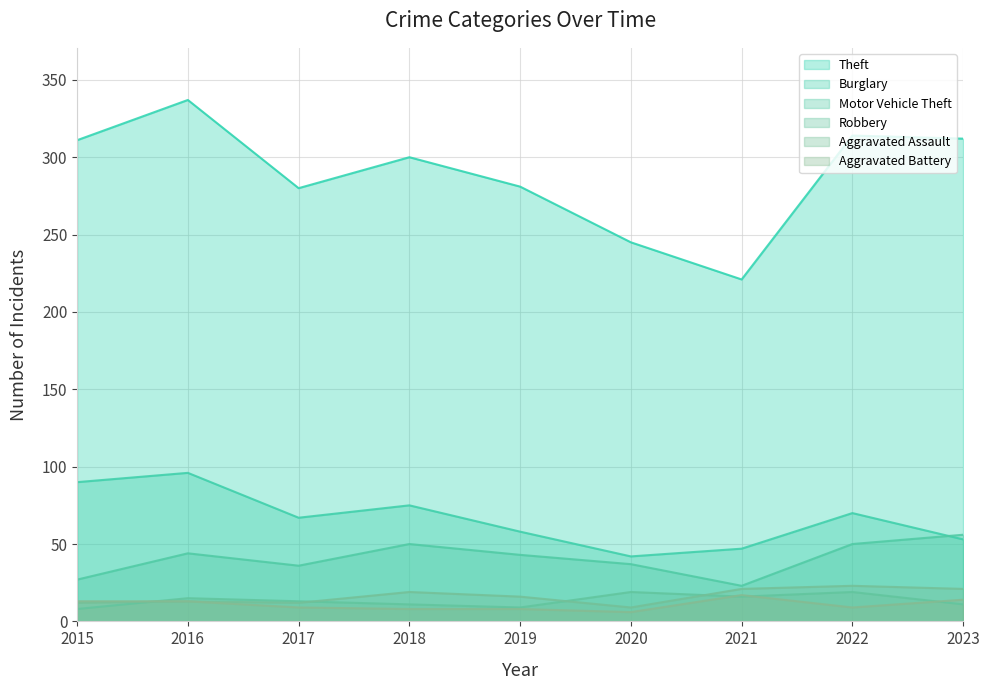

Reading left to right, list all the values displayed in this chart.

Theft: 311	337	280	300	281	245	221	314	312
Burglary: 90	96	67	75	58	42	47	70	53
Motor Vehicle Theft: 27	44	36	50	43	37	23	50	56
Robbery: 8	15	13	11	9	19	16	19	11
Aggravated Assault: 12	13	12	19	16	9	21	23	21
Aggravated Battery: 13	13	9	8	8	6	17	9	14